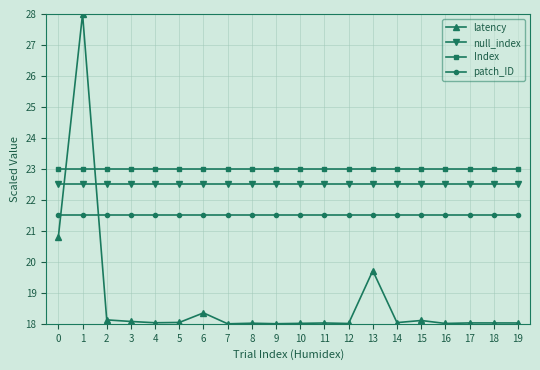

At how many categories does at least one series exceed 20?

20